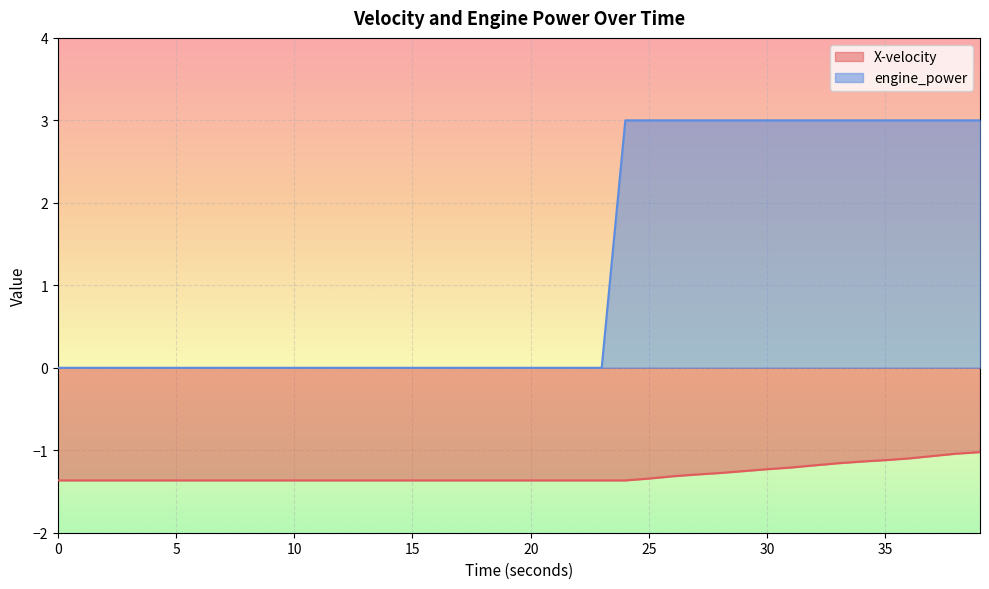

What is the value of the engine_power point at the 36th from the left?

3.0